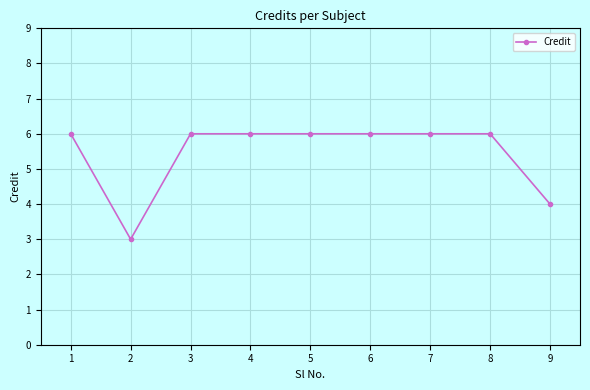

At which category does the data reach its first local valley?

2